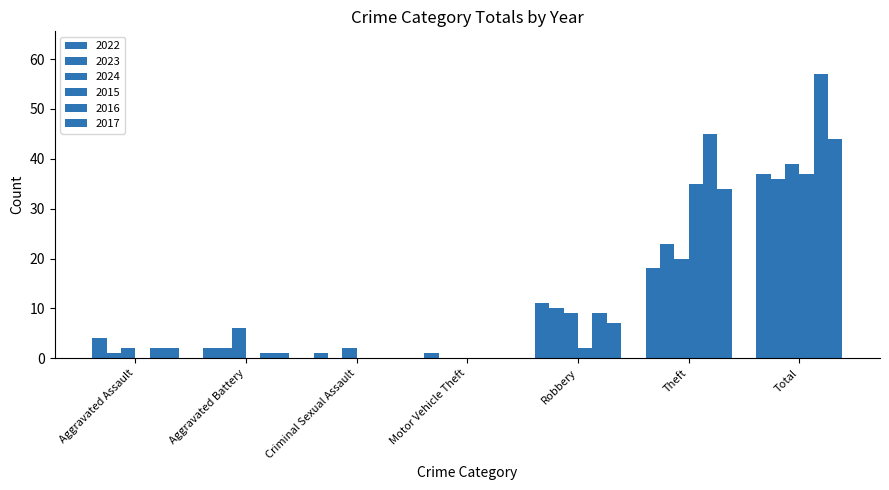

Count the number of categories in the chart.

7